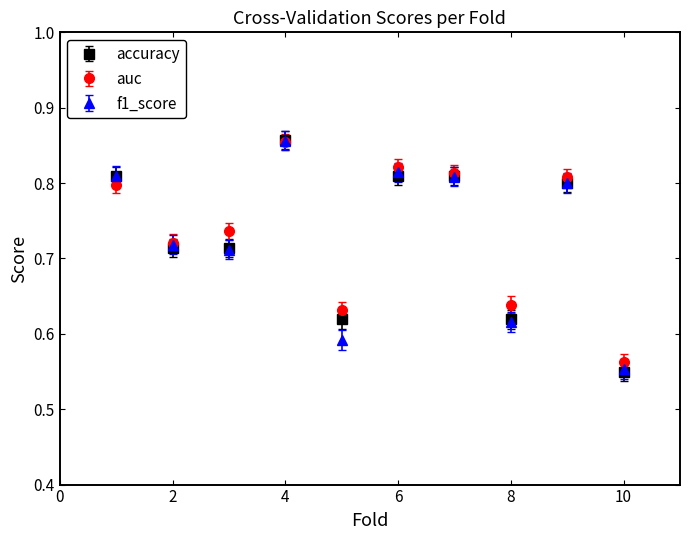

At how many categories does at least one series exceed 0?

10